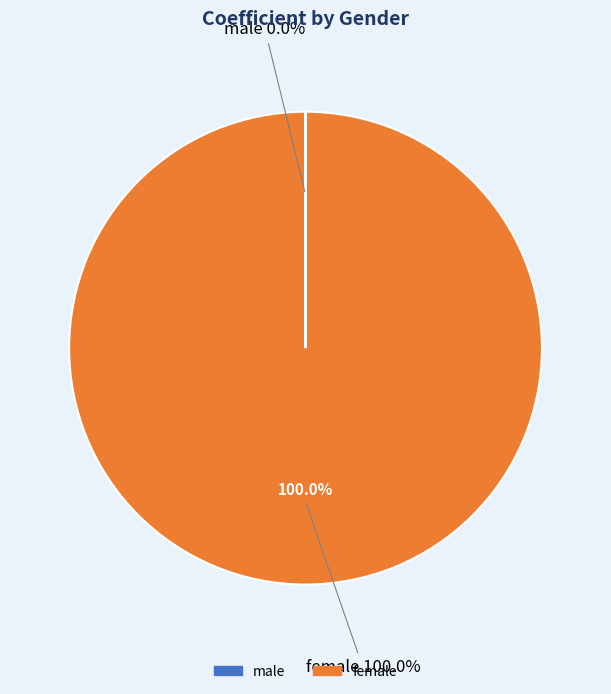

Which slice is the largest?

female